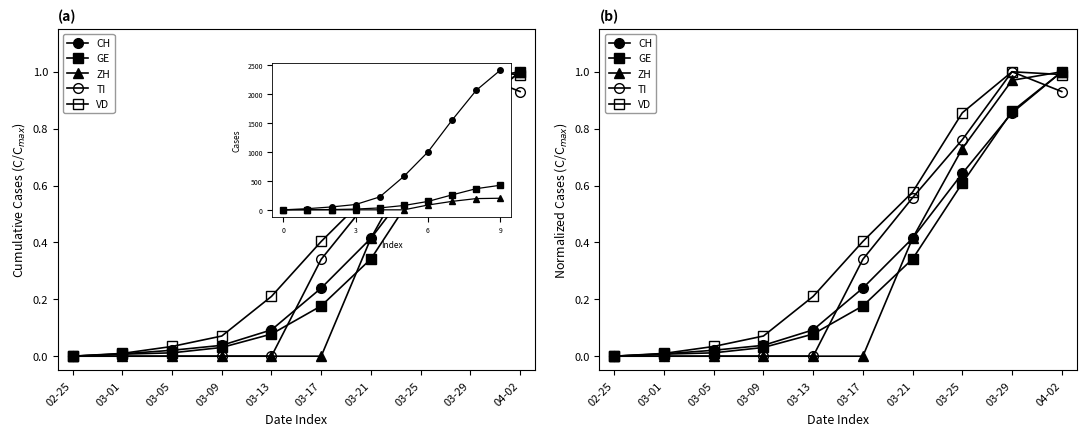

How many lines are shown in the chart?

5